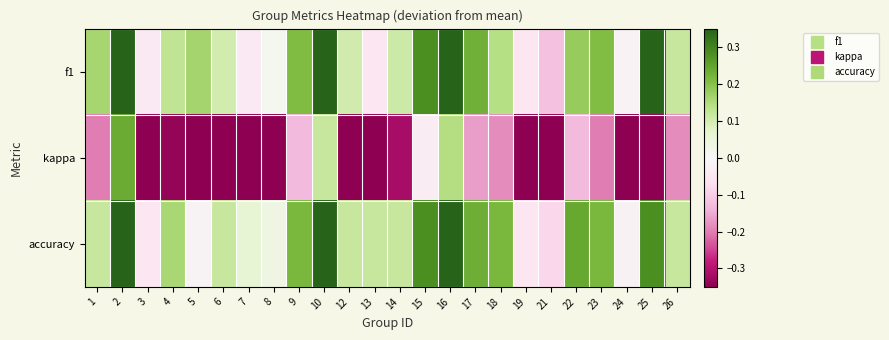

How many series are shown in this chart?

3